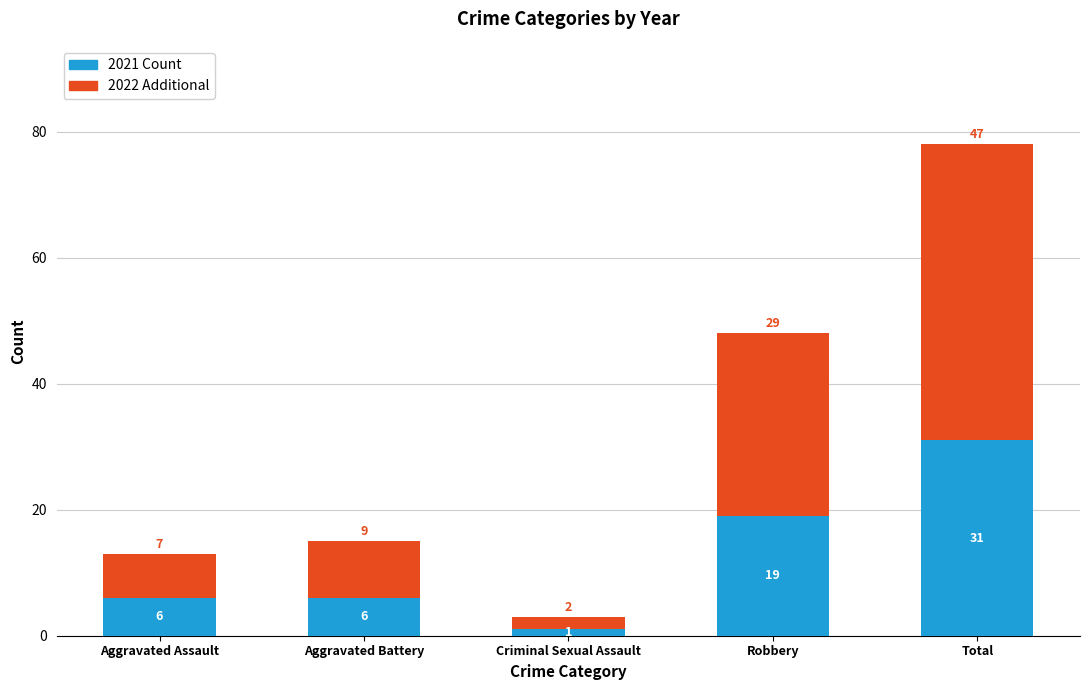

At which category is the sum across all series the highest?

Total